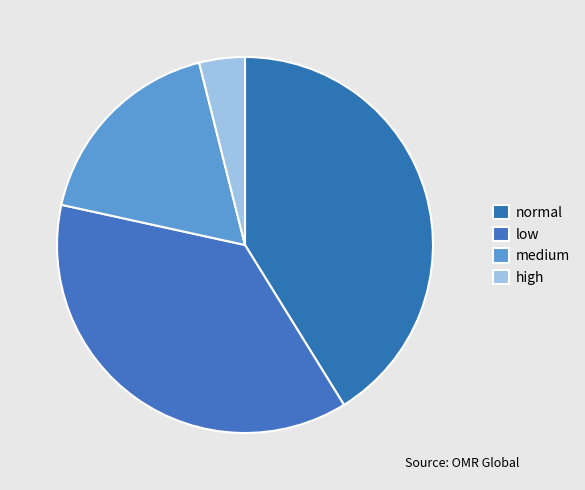

How many segments does this pie chart have?

4